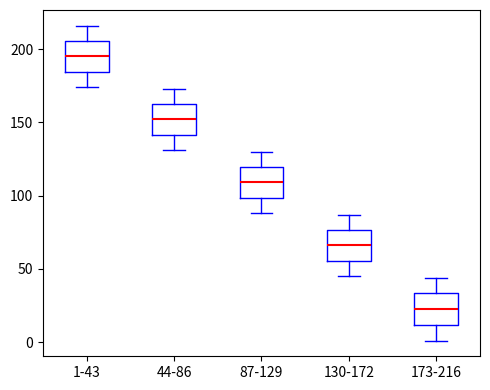

Reading left to right, transcribe this box plot: for each box, give where its median line is, the range the box spans, and where its two whiskers end, as read against the y-axis. The values are not printed on the chart, so give them approximately, as read against the axis.

1-43: median 195, box 185 to 205, whiskers 175 to 215
44-86: median 150, box 140 to 165, whiskers 130 to 175
87-129: median 110, box 100 to 120, whiskers 90 to 130
130-172: median 65, box 55 to 75, whiskers 45 to 85
173-216: median 25, box 10 to 35, whiskers 0 to 45